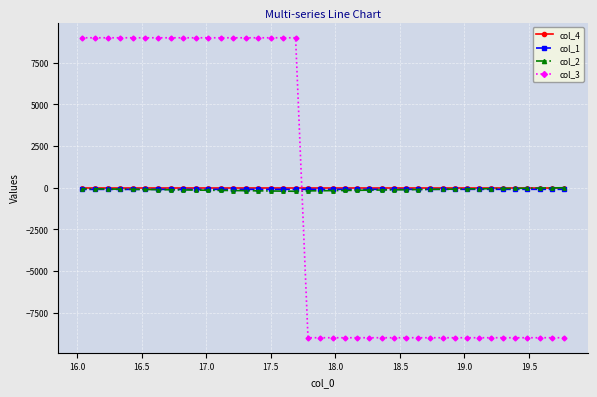

Which series has the largest range (max minus min)?

col_3